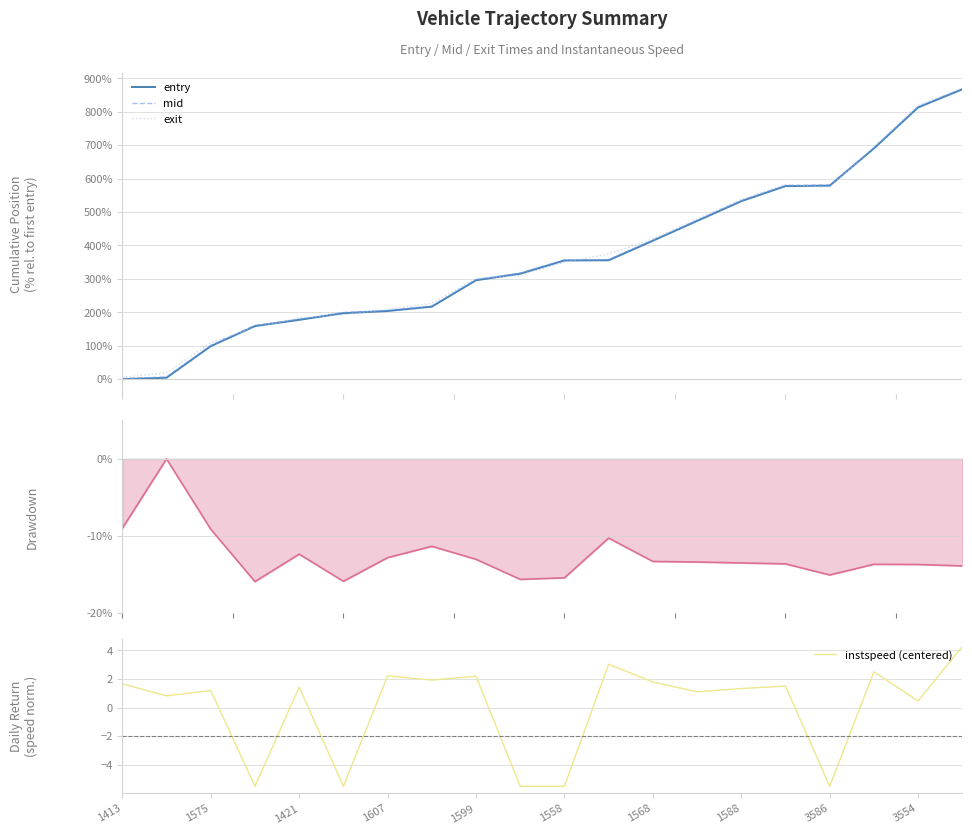

What is the maximum value for entry?

867.0